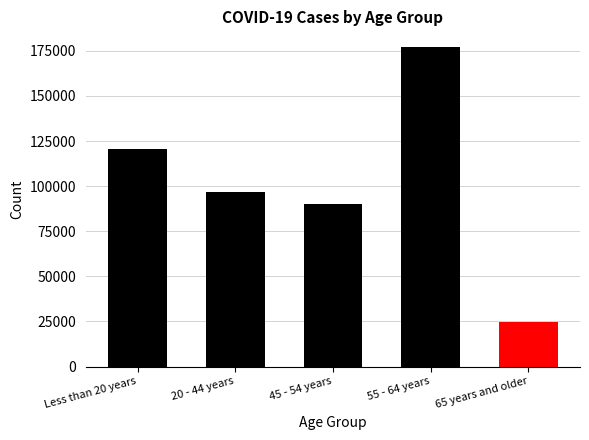

What is the label of the 5th bar from the left?

65 years and older